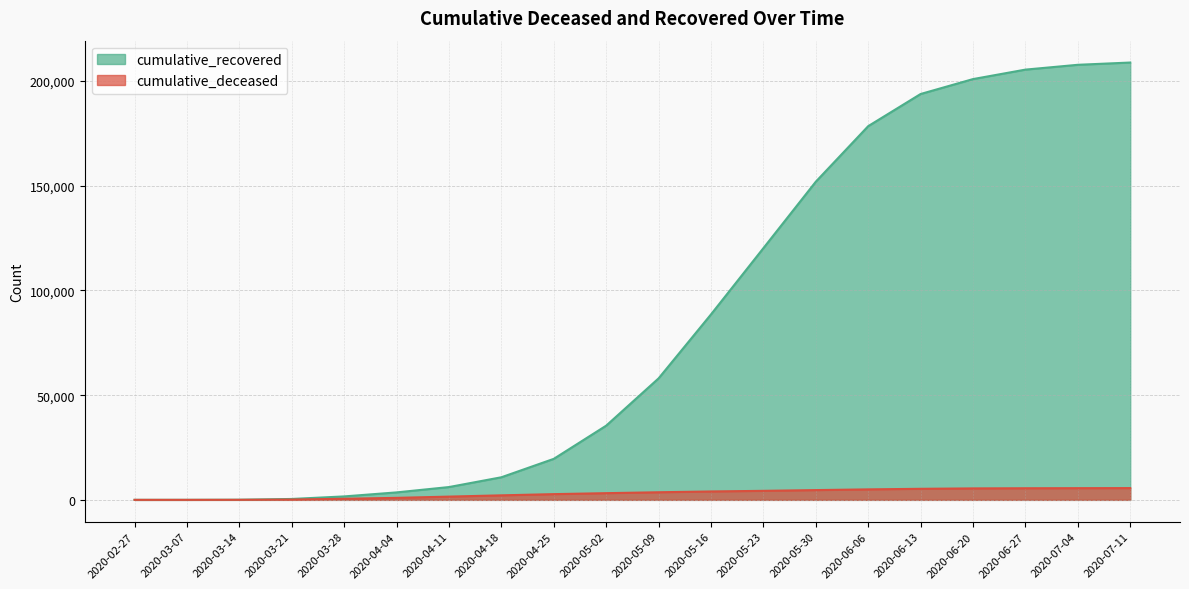

List the labels in order of cumulative_recovered value, largest first.

2020-07-11, 2020-07-04, 2020-06-27, 2020-06-20, 2020-06-13, 2020-06-06, 2020-05-30, 2020-05-23, 2020-05-16, 2020-05-09, 2020-05-02, 2020-04-25, 2020-04-18, 2020-04-11, 2020-04-04, 2020-03-28, 2020-03-21, 2020-03-14, 2020-03-07, 2020-02-27